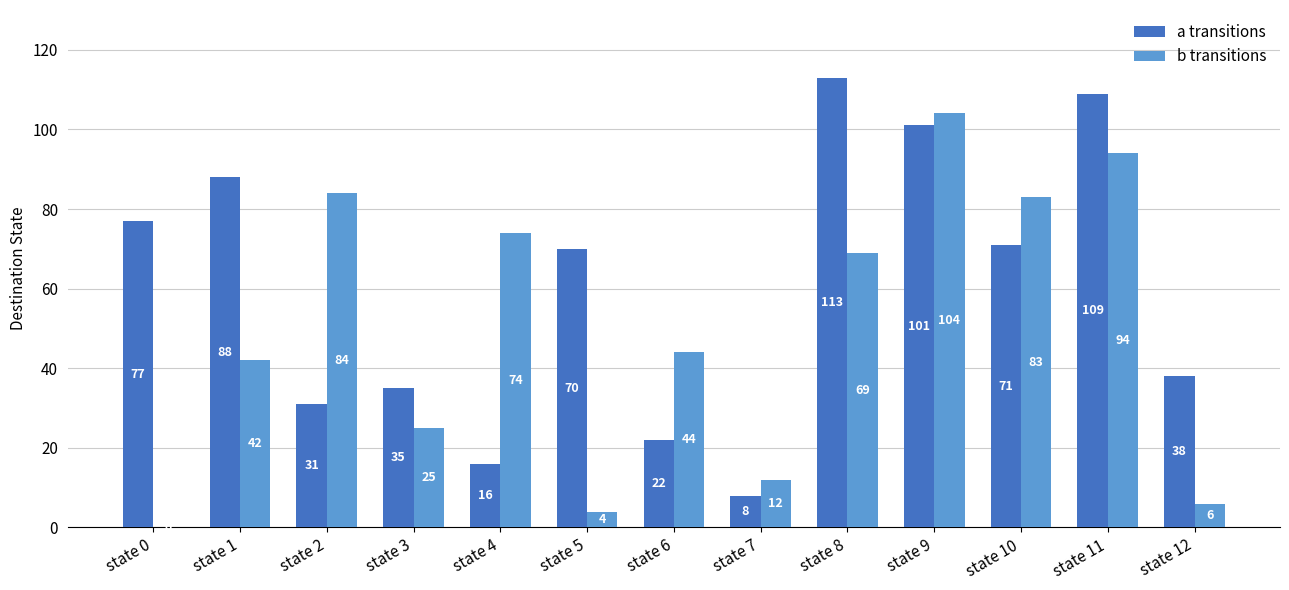

Are the bars horizontal?

No